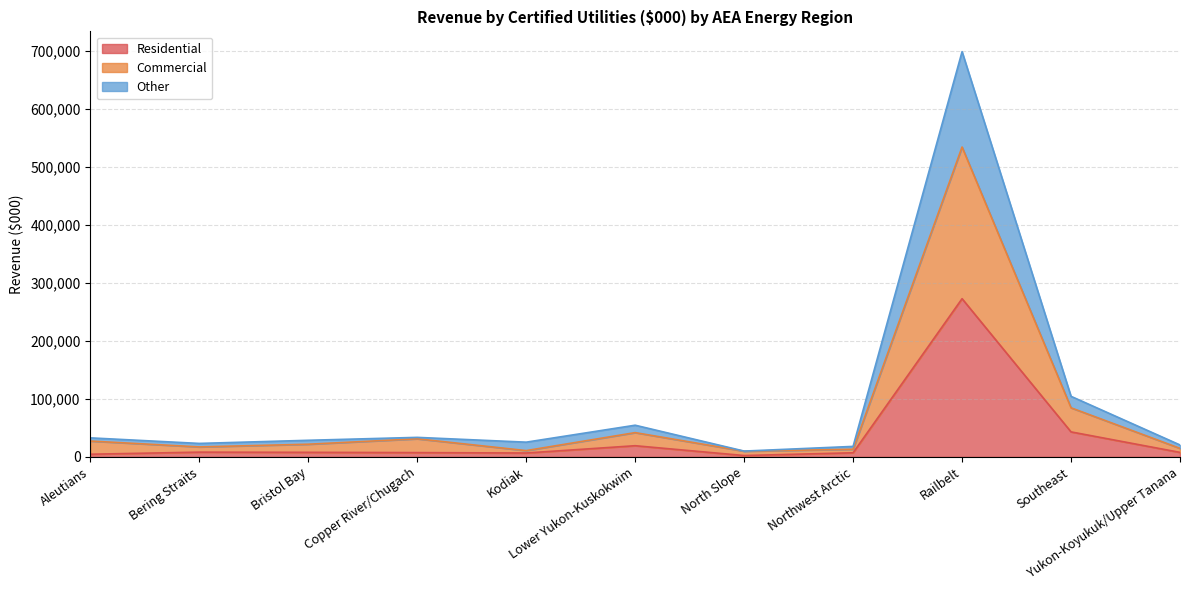

Rank the categories by Other value from lowest to highest.

North Slope, Northwest Arctic, Yukon-Koyukuk/Upper Tanana, Bering Straits, Kodiak, Bristol Bay, Aleutians, Copper River/Chugach, Lower Yukon-Kuskokwim, Southeast, Railbelt